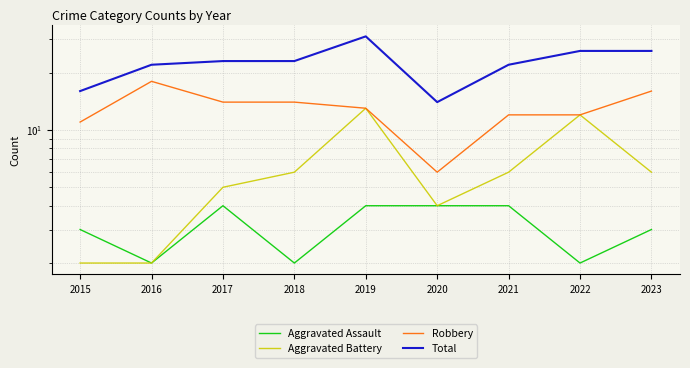

Reading left to right, what are all the values shown in this chart?

Aggravated Assault: 2015=3	2016=2	2017=4	2018=2	2019=4	2020=4	2021=4	2022=2	2023=3
Aggravated Battery: 2015=2	2016=2	2017=5	2018=6	2019=13	2020=4	2021=6	2022=12	2023=6
Robbery: 2015=11	2016=18	2017=14	2018=14	2019=13	2020=6	2021=12	2022=12	2023=16
Total: 2015=16	2016=22	2017=23	2018=23	2019=31	2020=14	2021=22	2022=26	2023=26